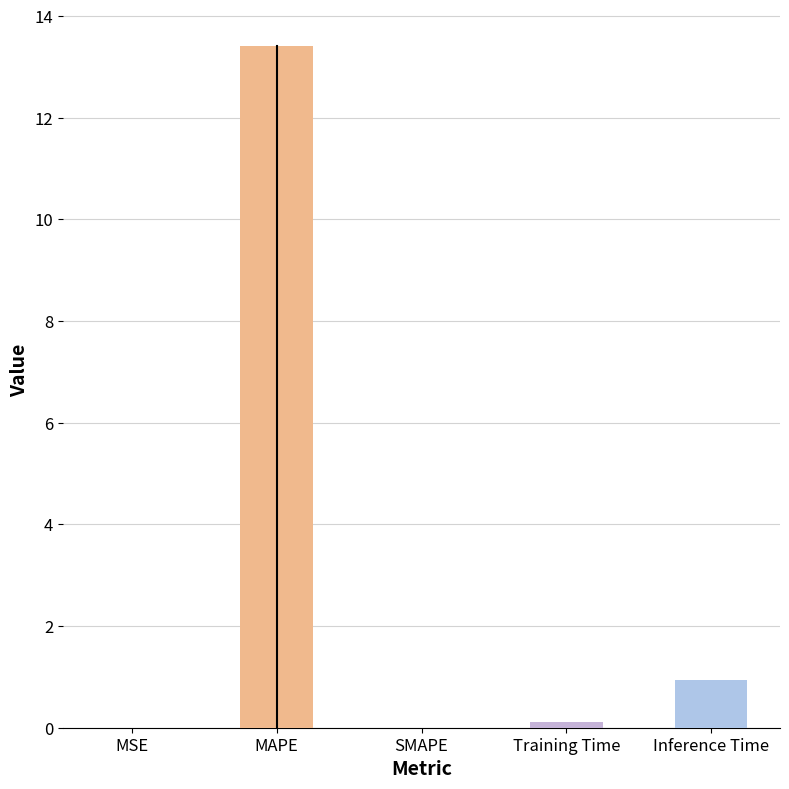

What is the sum of the values at MAPE and SMAPE?

13.4